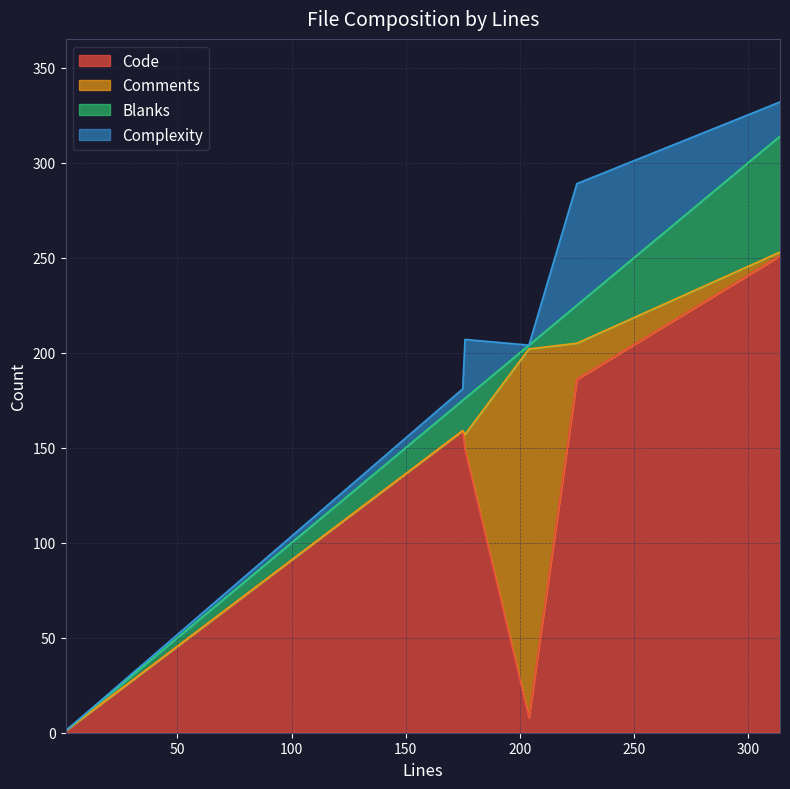

What is the highest value of the Code series?

251